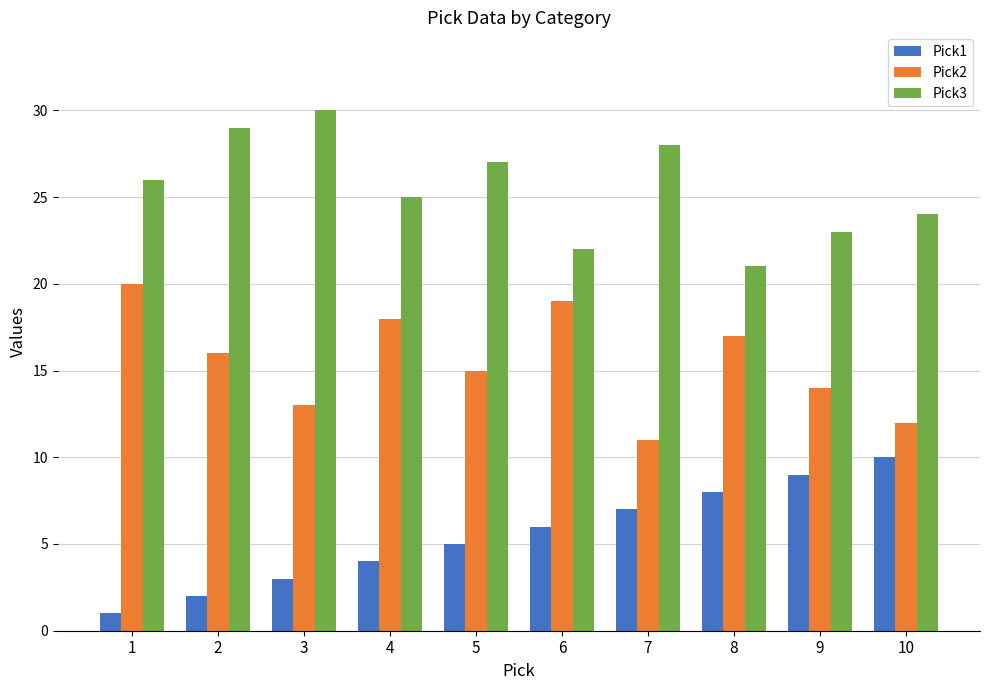

At which category does the chart reach its peak across all series?

3